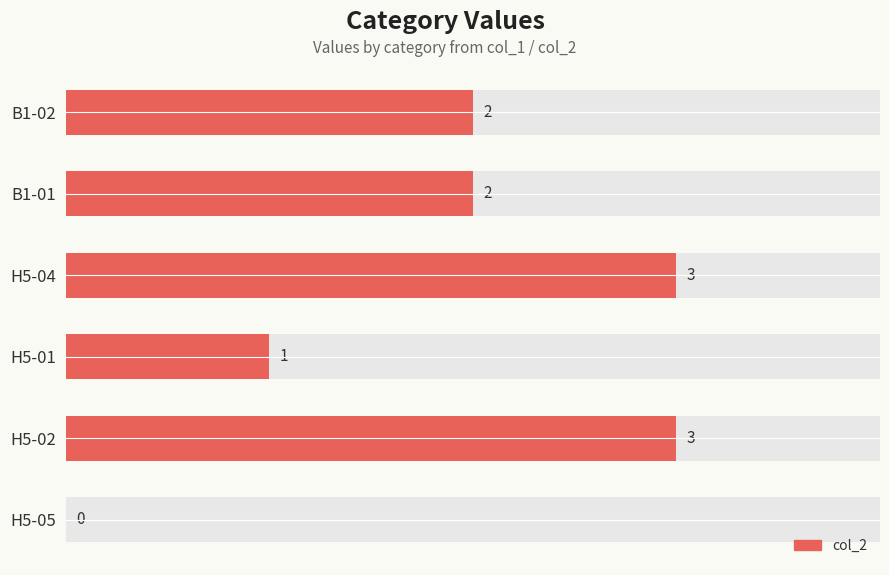

How many values are above zero?

5